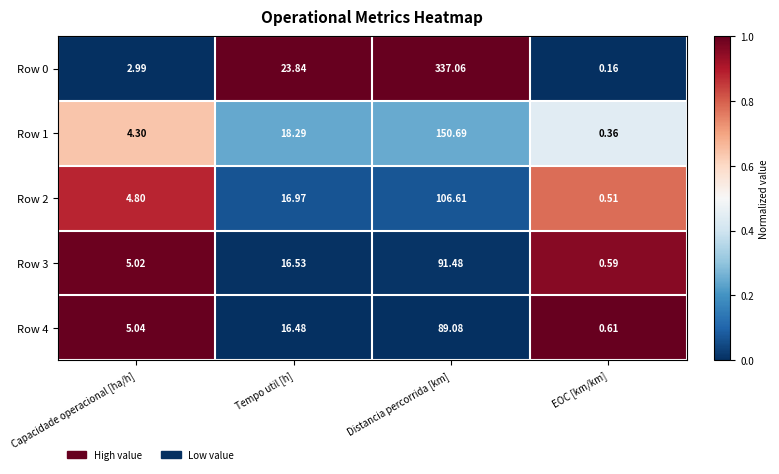

At which label does Row 1 reach its peak?

Distancia percorrida [km]